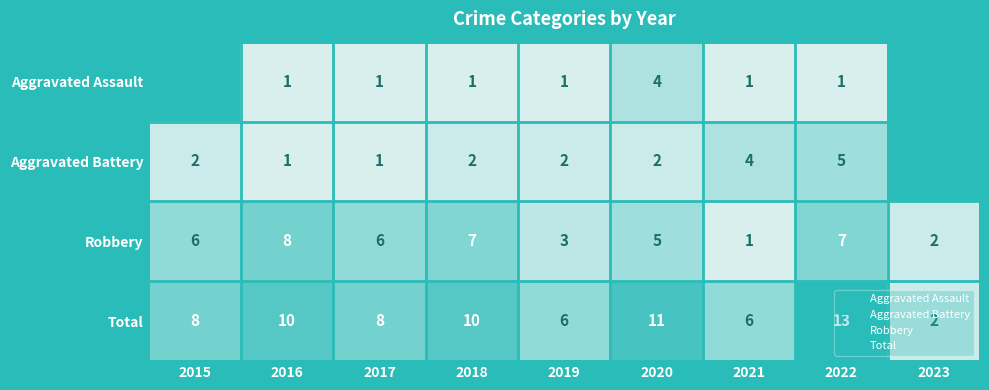

Which series changed the most between 2015 and 2016?

Robbery